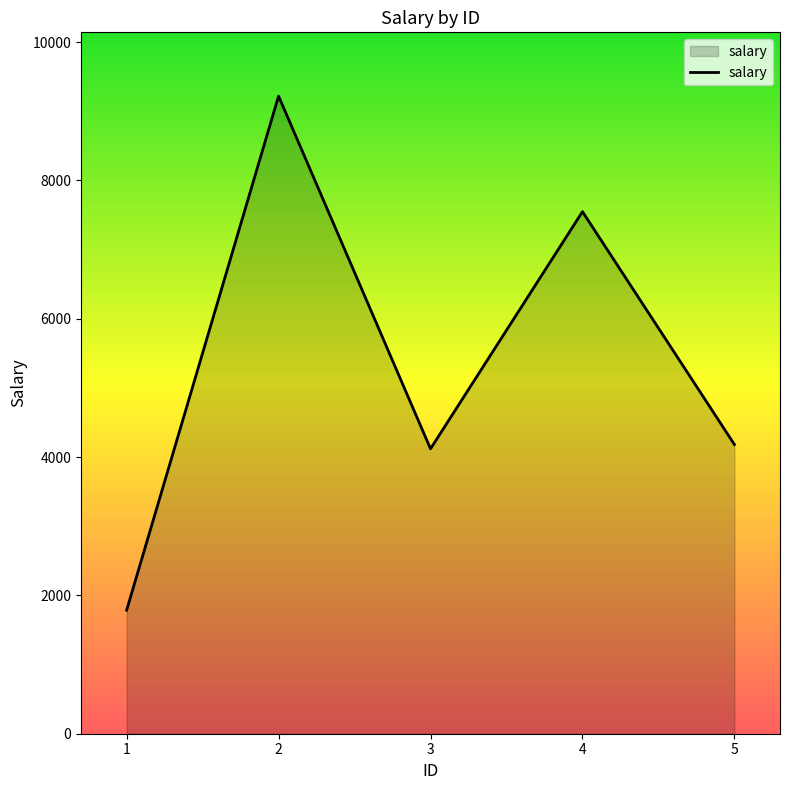

Reading left to right, what are all the values shown in this chart?

1=1786	2=9218	3=4119	4=7547	5=4181